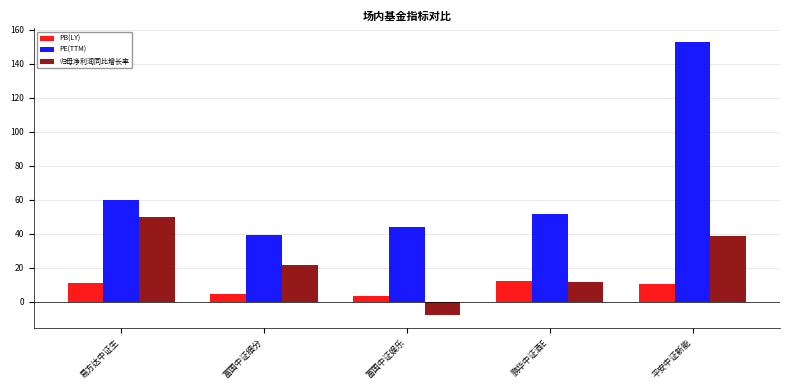

The value of PE(TTM) at 鹏华中证酒E is 51.8. True or false?

True